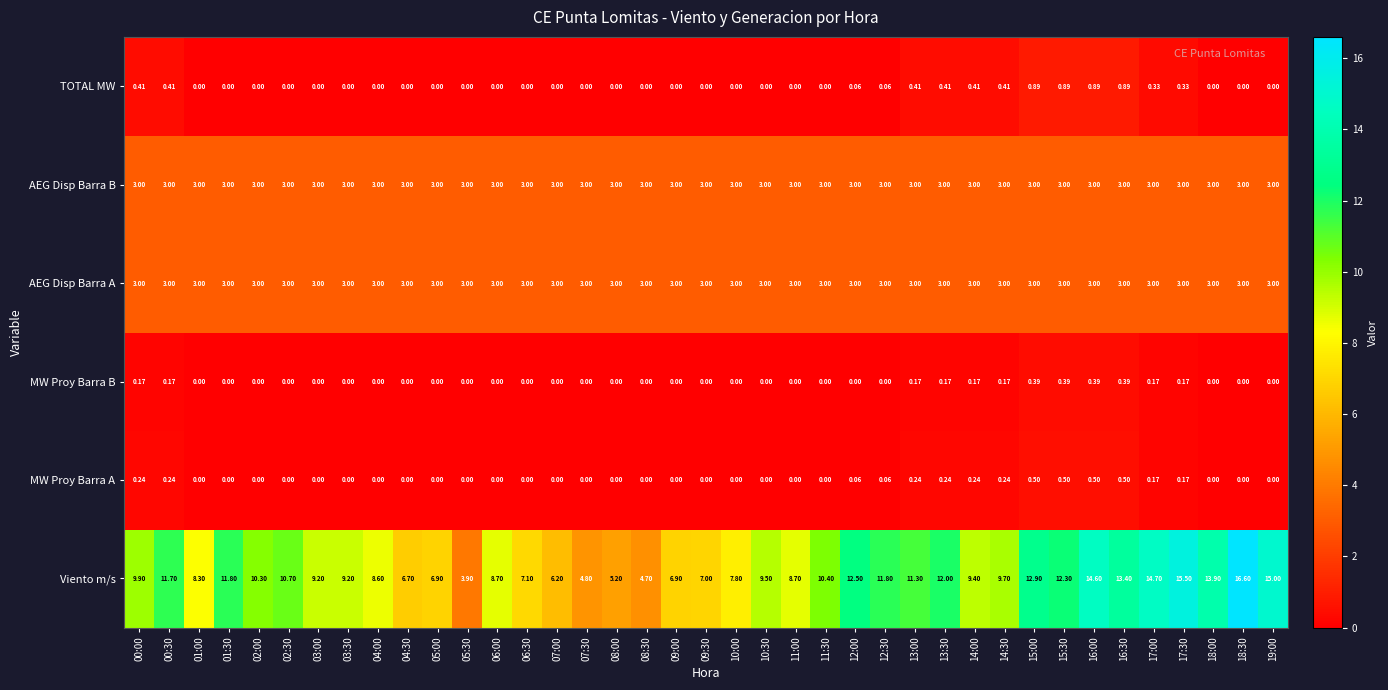

Which series has the largest total across all categories?

Viento m/s